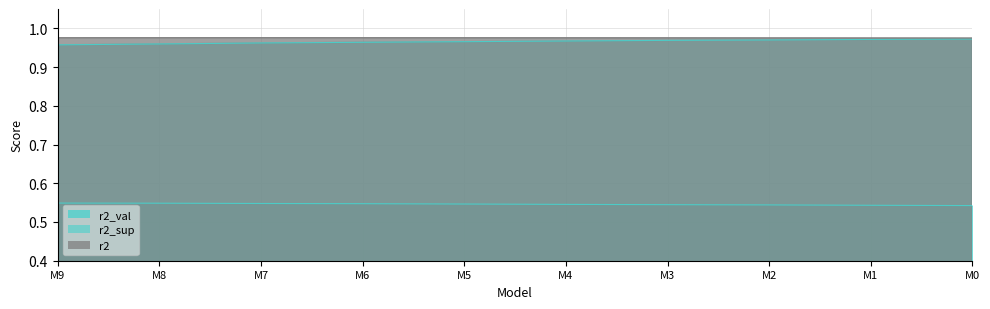

How many r2 values are between 0 and 1?

10